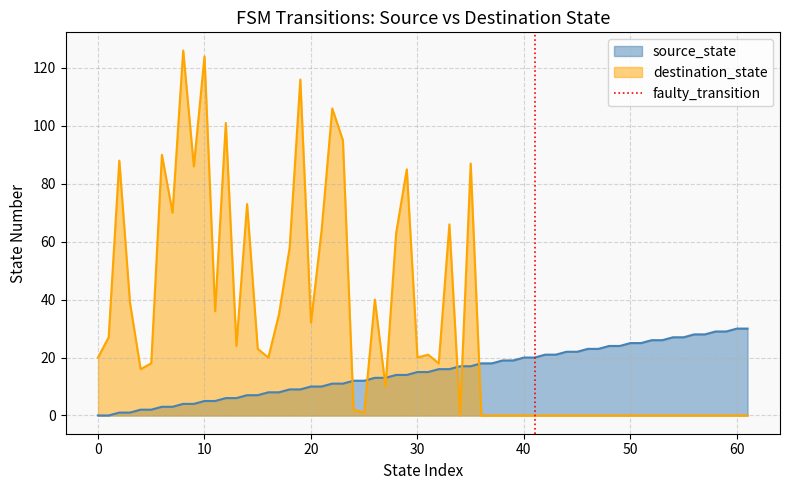

After their last crossing, which series has the higher values: destination_state or source_state?

source_state